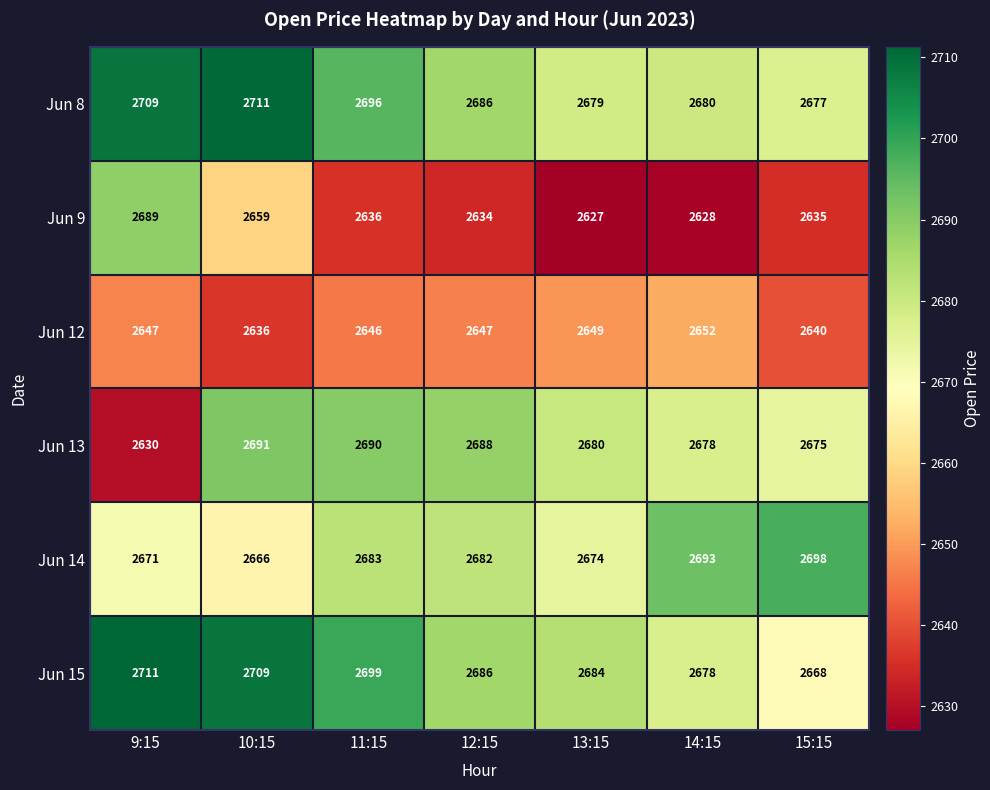

Which series has the largest range (max minus min)?

Jun 9